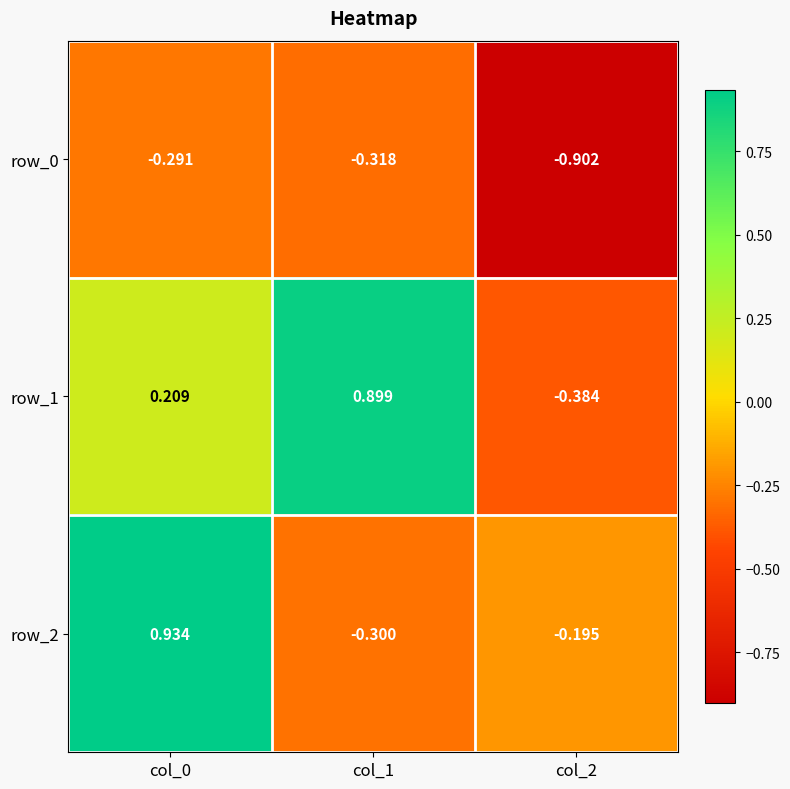

What is the difference between the maximum and second lowest values in the row_1 series?

0.7